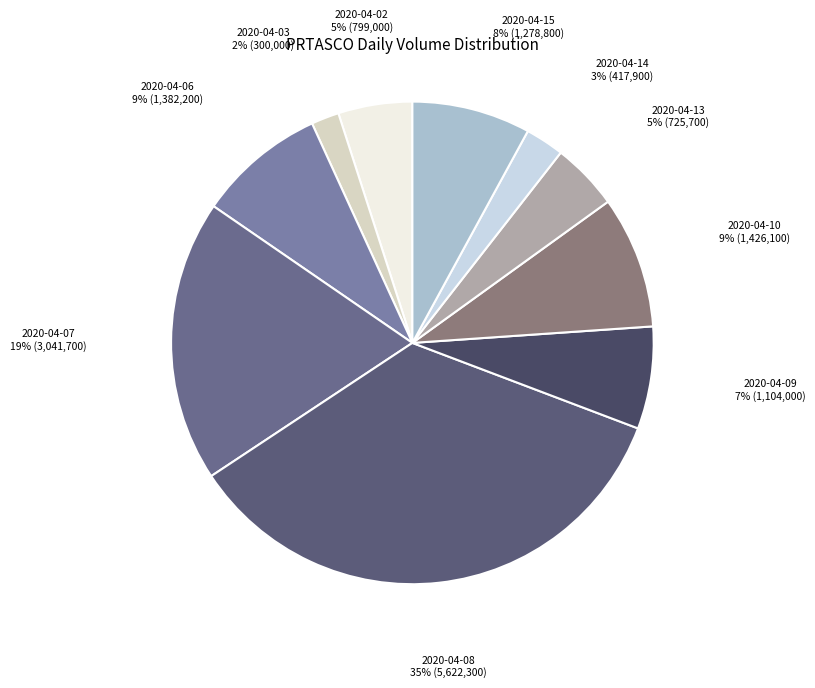

Is the sum of 2020-04-07 and 2020-04-09 greater than half?

No